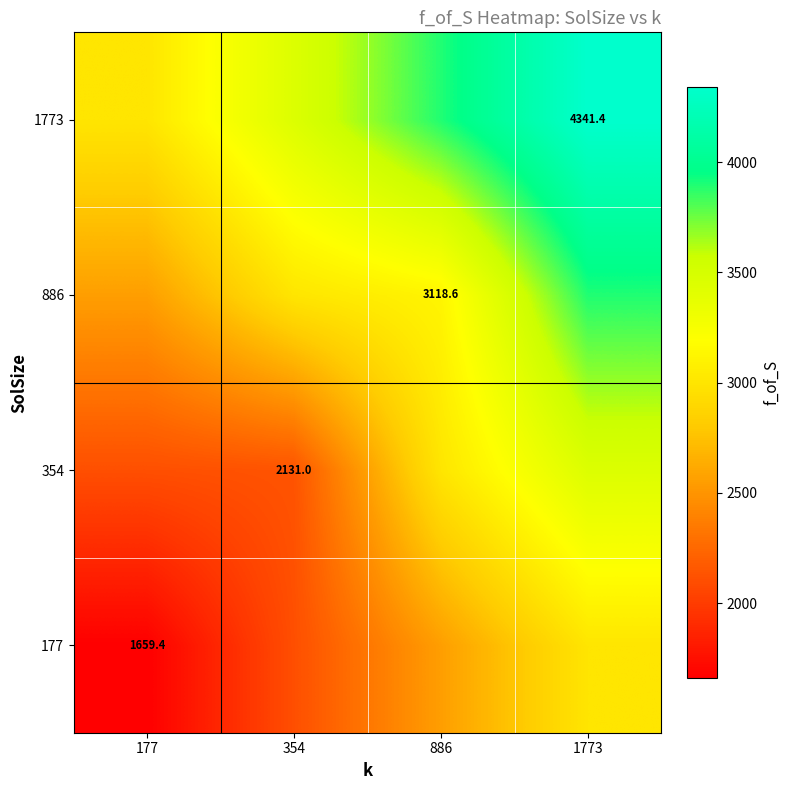

Is it true that 177 equals 2746.5 at 177?

False